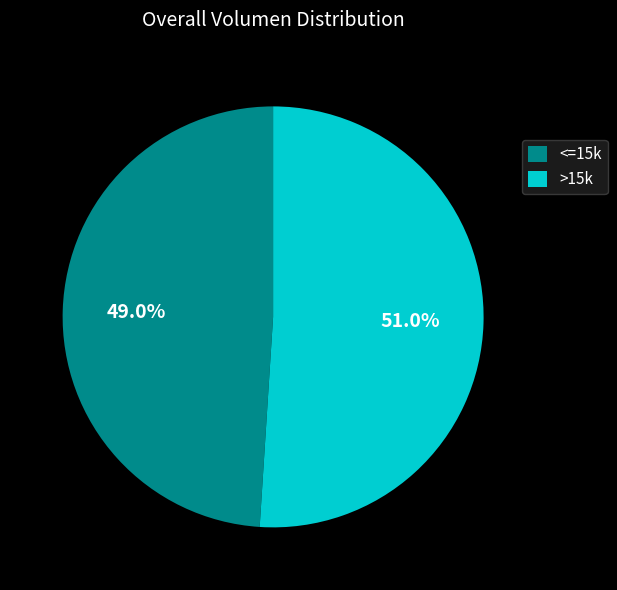

Which category has the biggest portion of the pie?

>15k